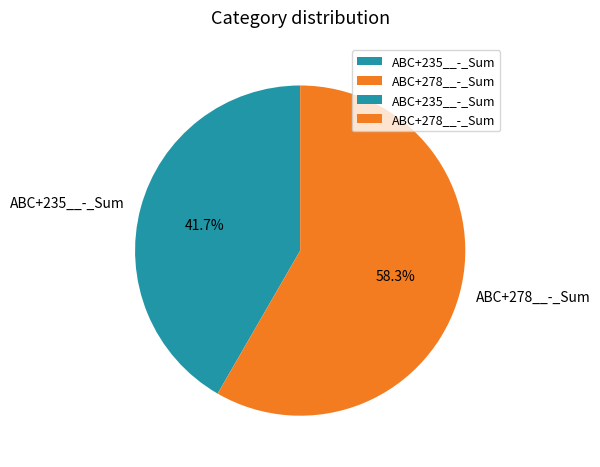

Between ABC+235__-_Sum and ABC+278__-_Sum, which is larger?

ABC+278__-_Sum